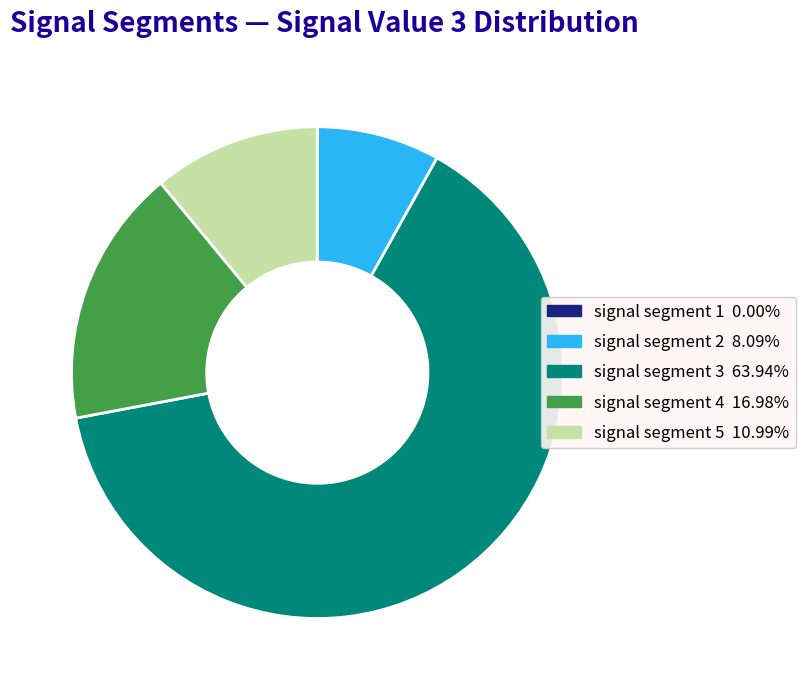

The signal segment 3 slice represents 64% of the pie. True or false?

True